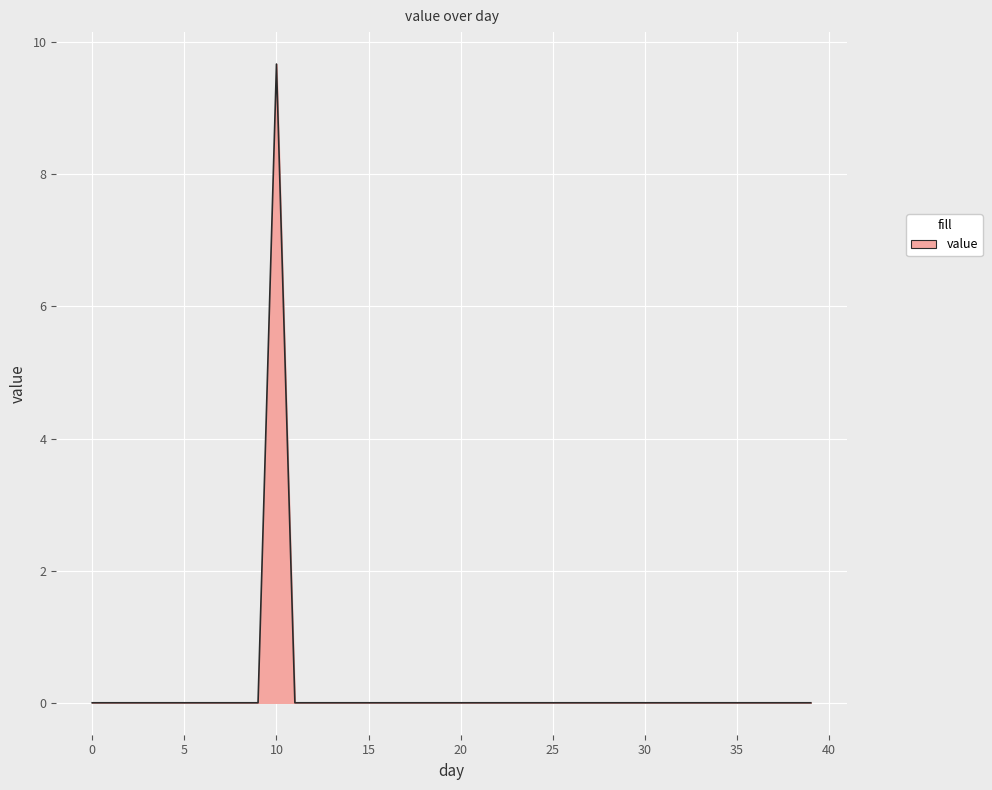

True or false: the data has more than 0 interior local peaks.

True